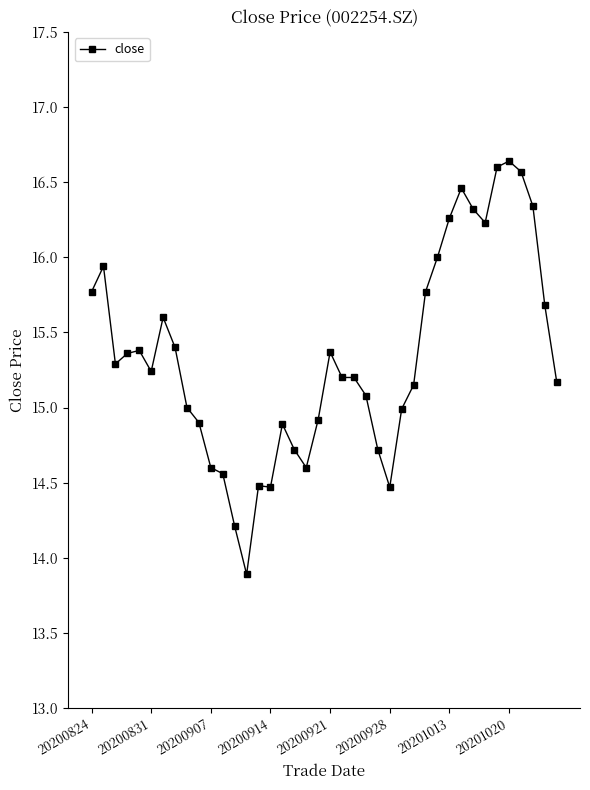

What is the value of the 13th point from the left?

14.2